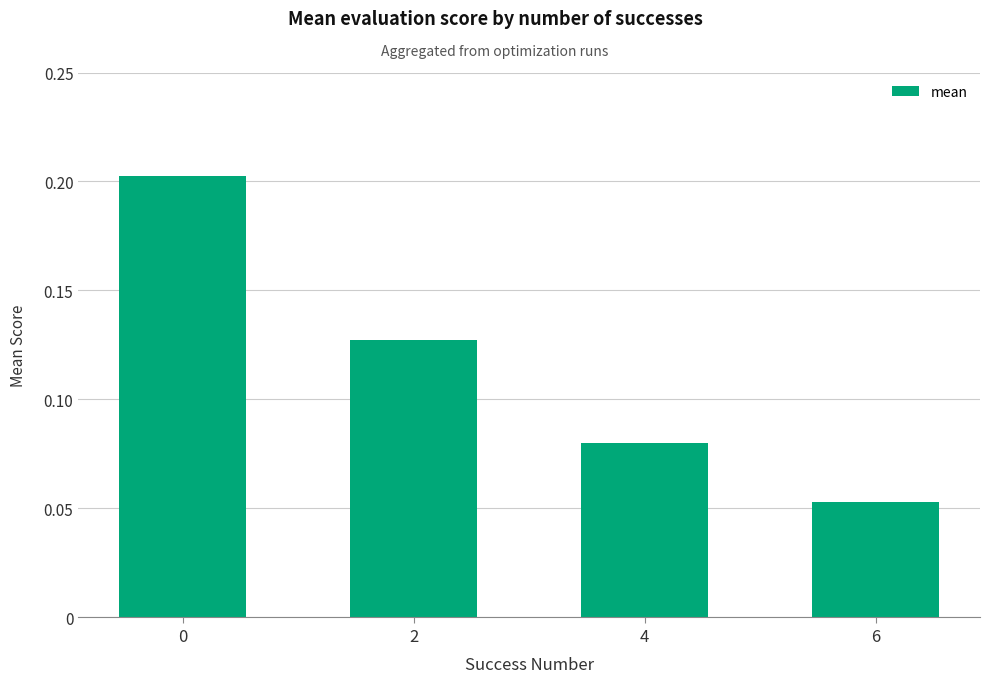

Which label corresponds to the smallest value in the chart?

6